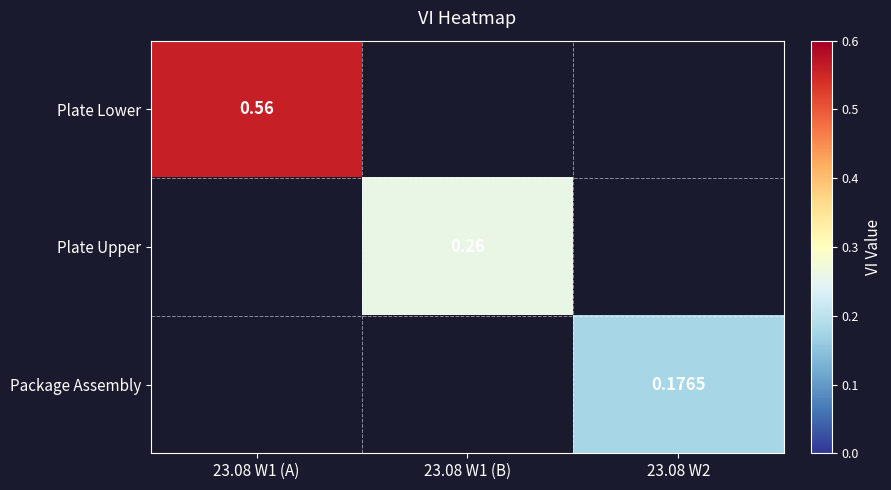

Is the value of Package Assembly at 23.08 W2 greater than the value of Plate Lower at 23.08 W1 (A)?

No